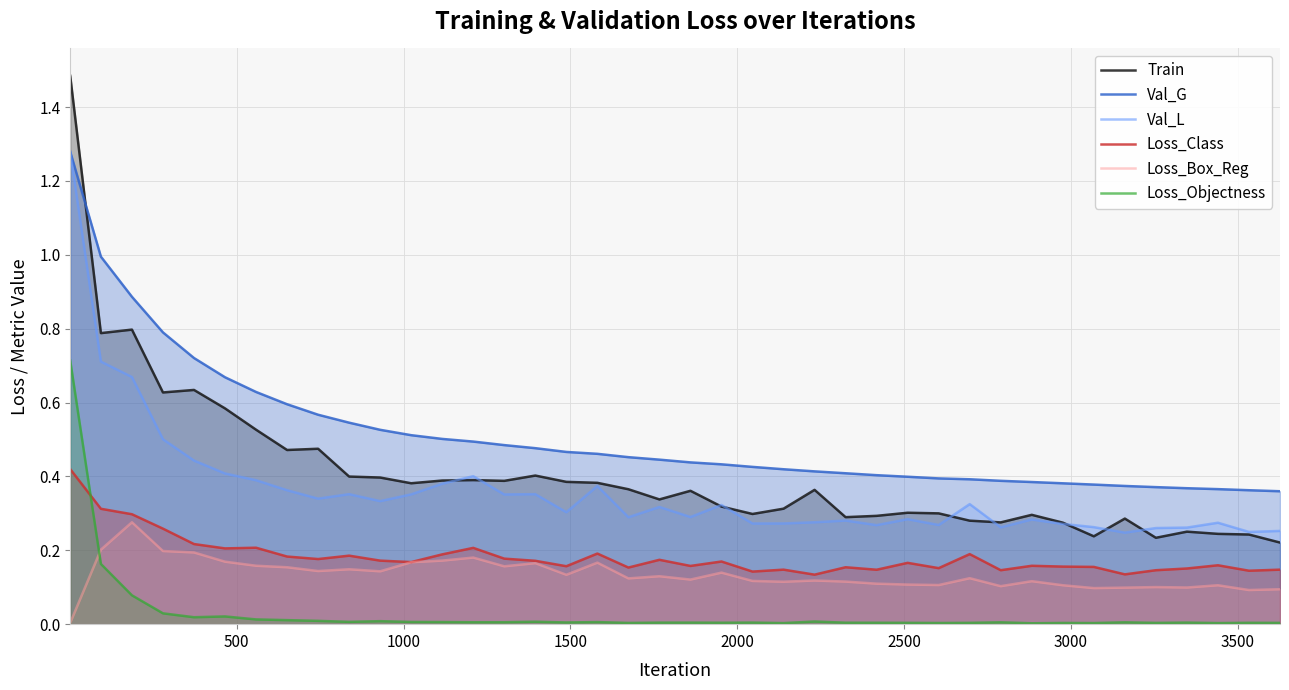

Does the chart display data point markers on the line(s)?

No